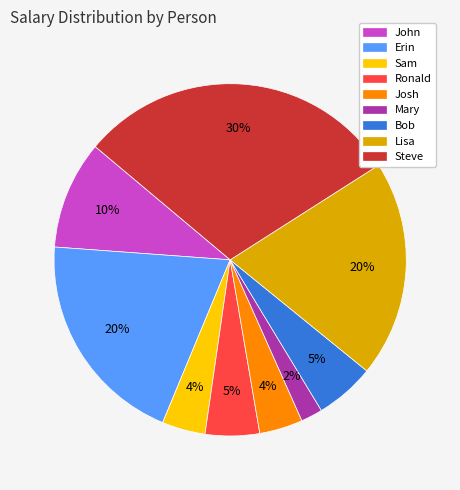

Is there a majority slice in this chart?

No